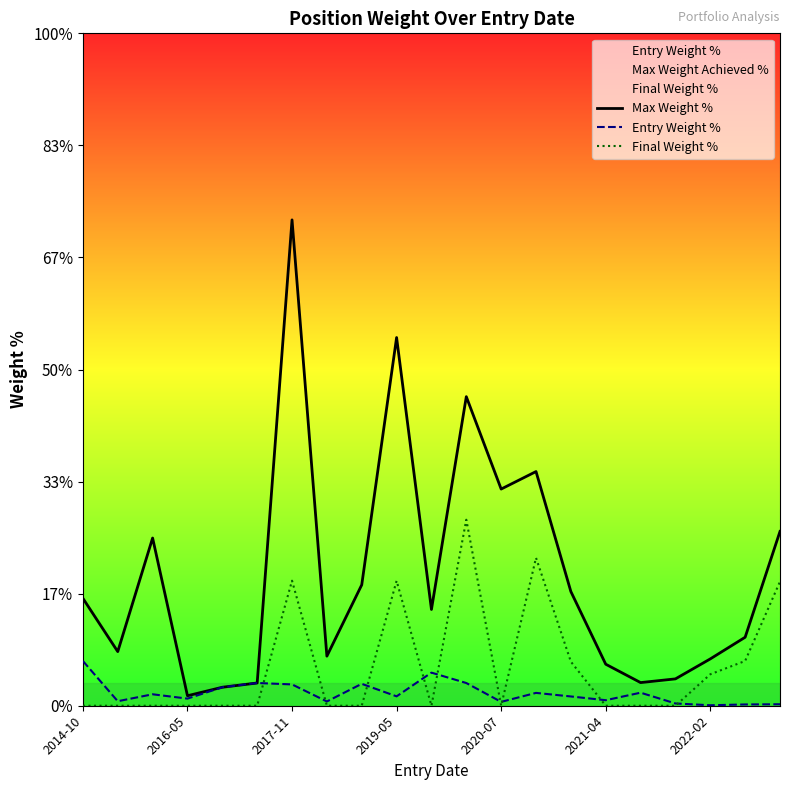

Rank the series by their maximum value, from highest to lowest.

Max Weight %, Final Weight %, Entry Weight %